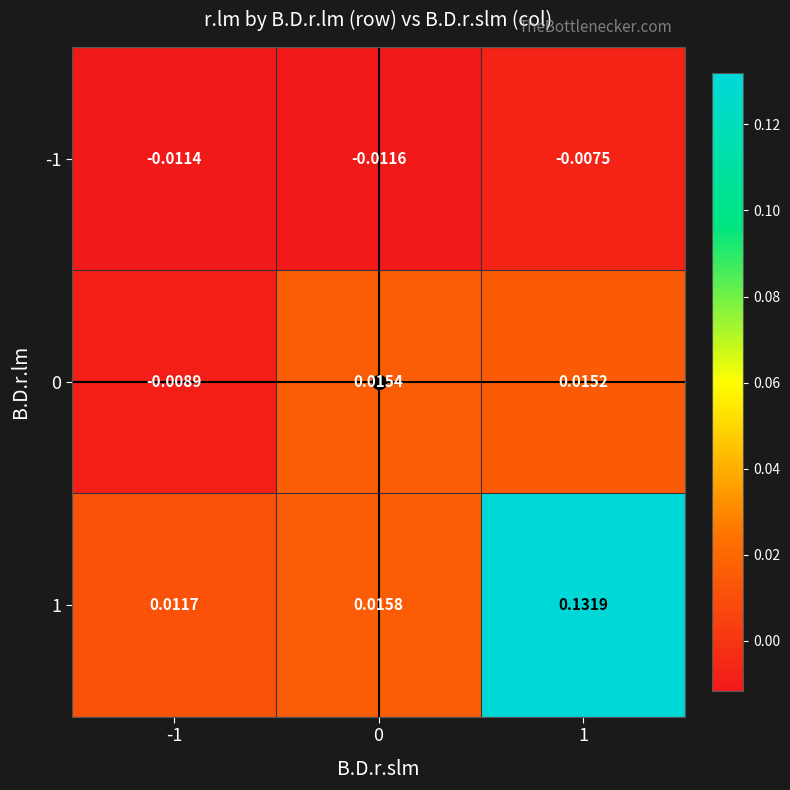

At which category does the chart reach its peak across all series?

1